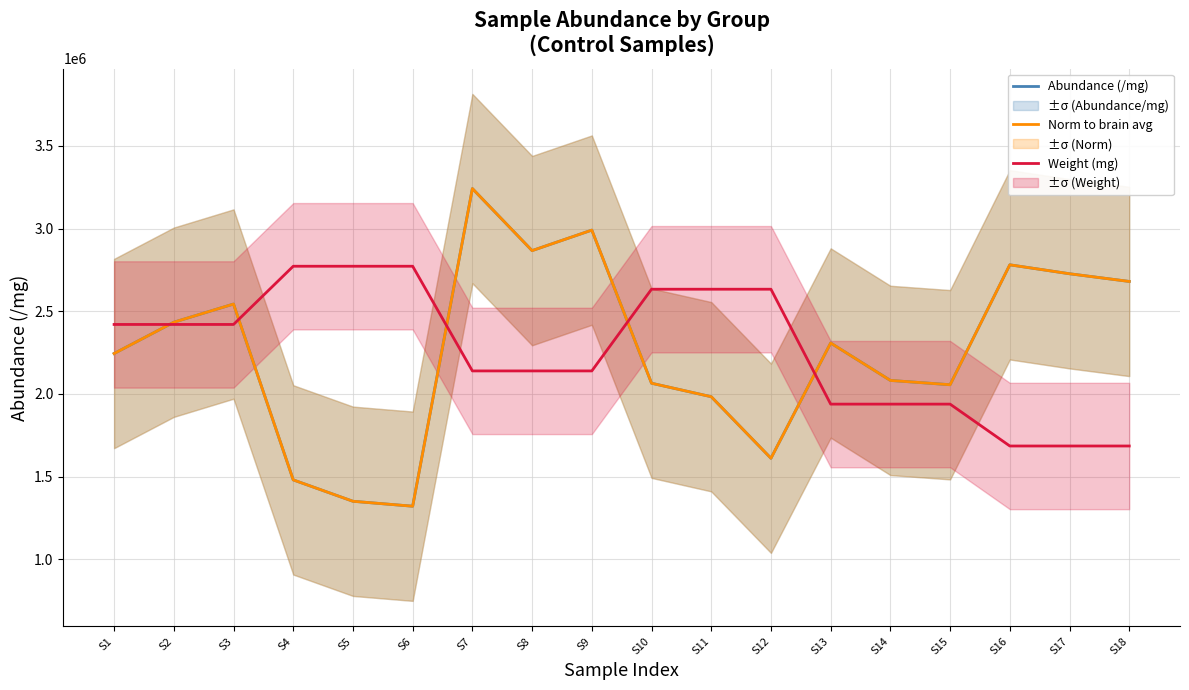

Is the value of Abundance (/mg) at S11 greater than the value of Weight (mg) at S13?

Yes